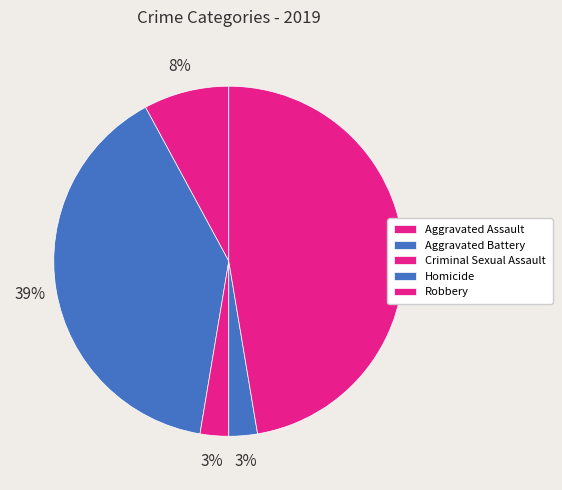

The Aggravated Battery slice represents 39% of the pie. True or false?

True